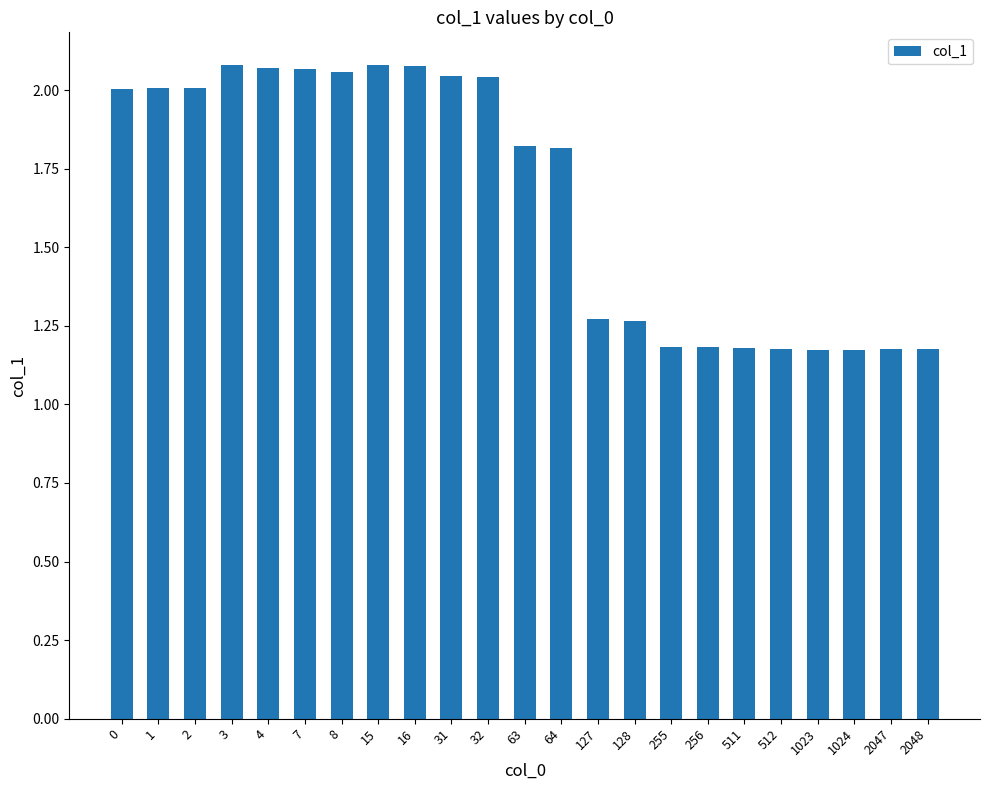

What is the average value?

1.7